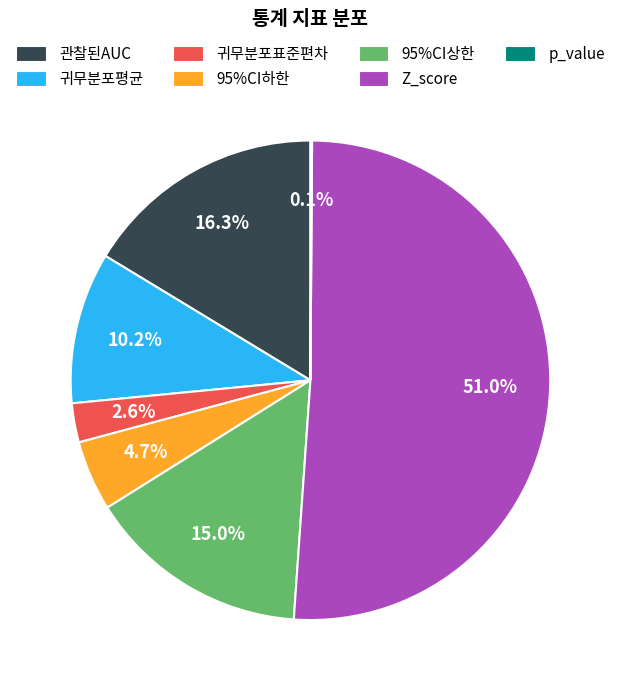

Is Z_score the majority of the pie?

Yes